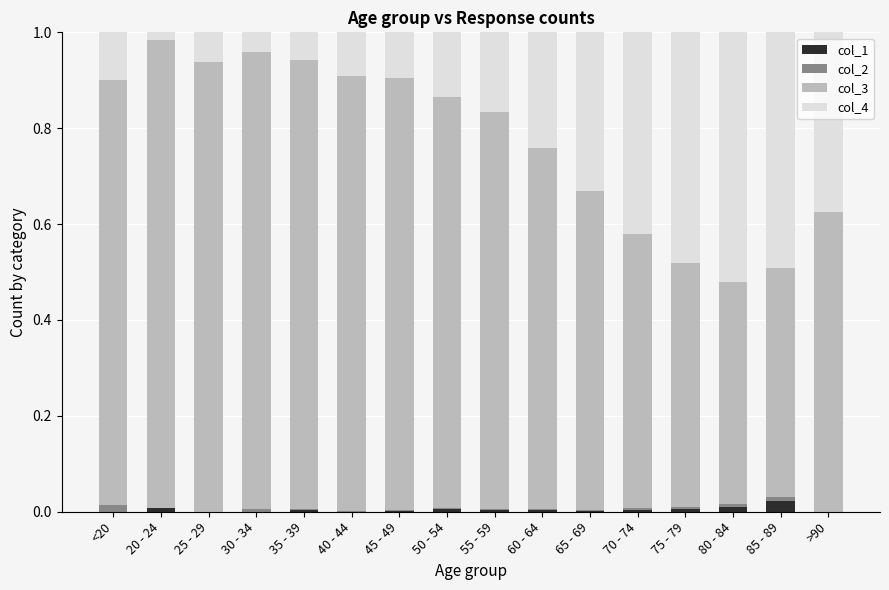

Are the bars grouped side by side (vs. stacked)?

No